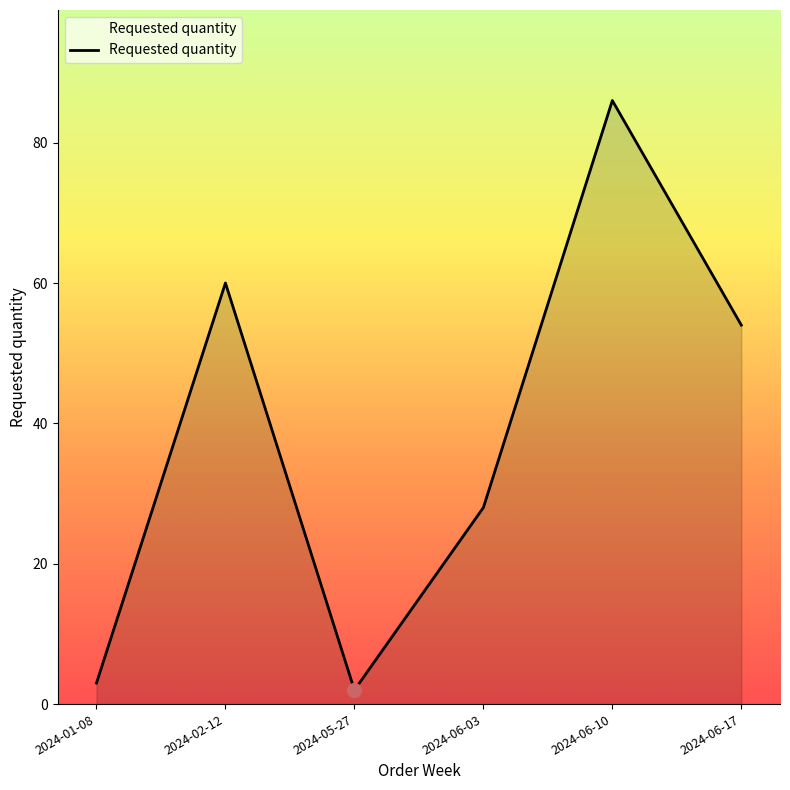

List the labels in order of value, smallest first.

2024-05-27, 2024-01-08, 2024-06-03, 2024-06-17, 2024-02-12, 2024-06-10